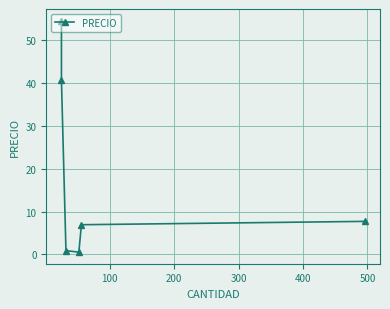

How many points are lower than both their immediate neighbors (excluding endpoints)?

1